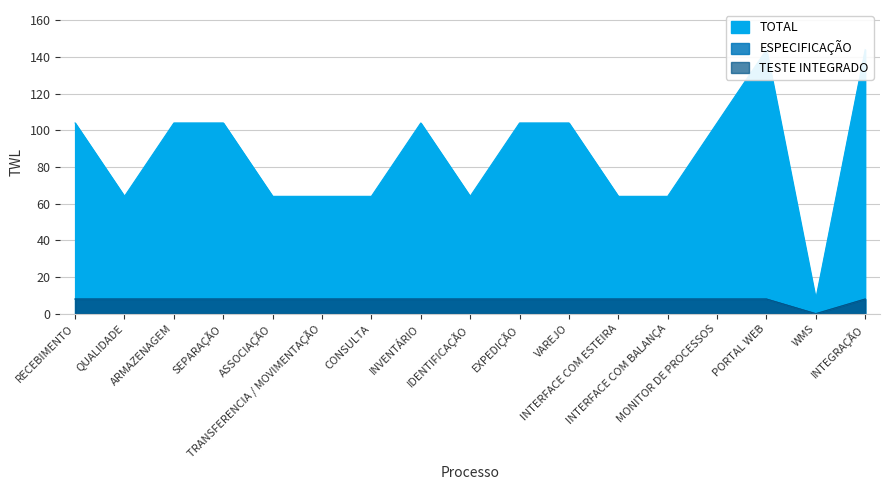

How many data points does each series have?

17